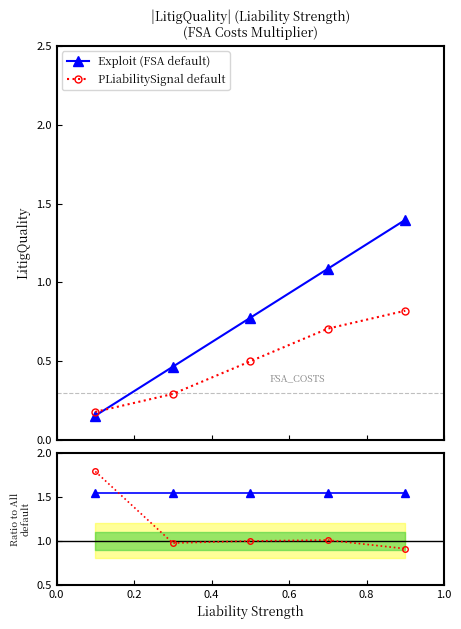

Which series has the widest spread of values?

Exploit (FSA default)